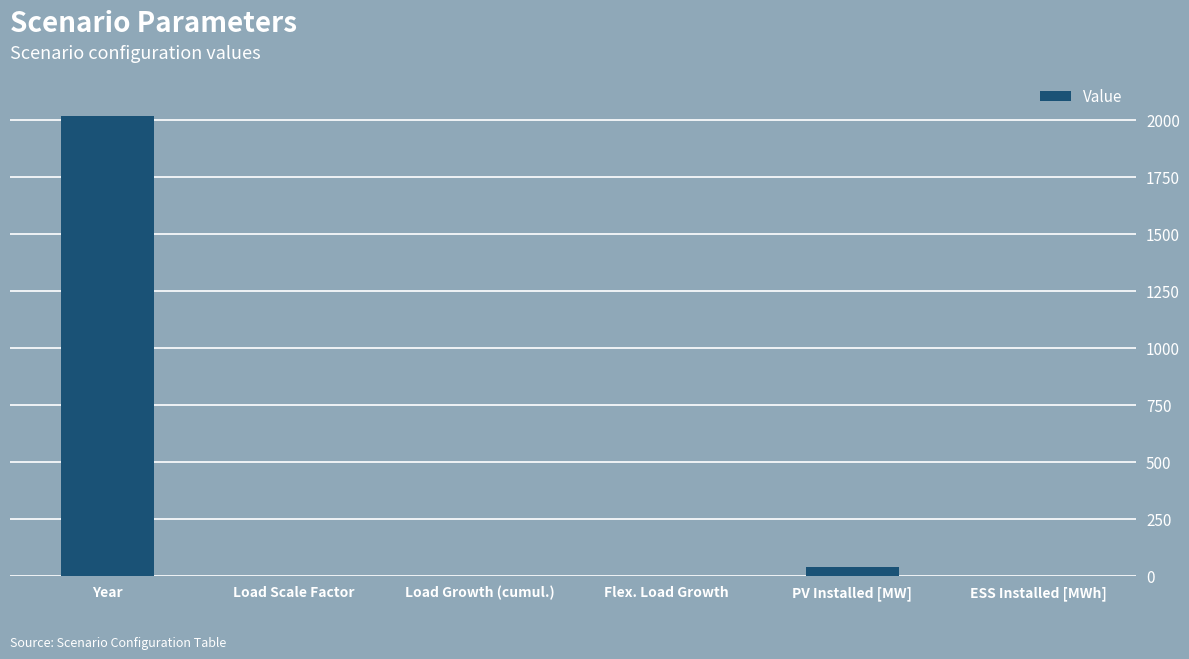

Which has a higher value, Year or ESS Installed [MWh]?

Year